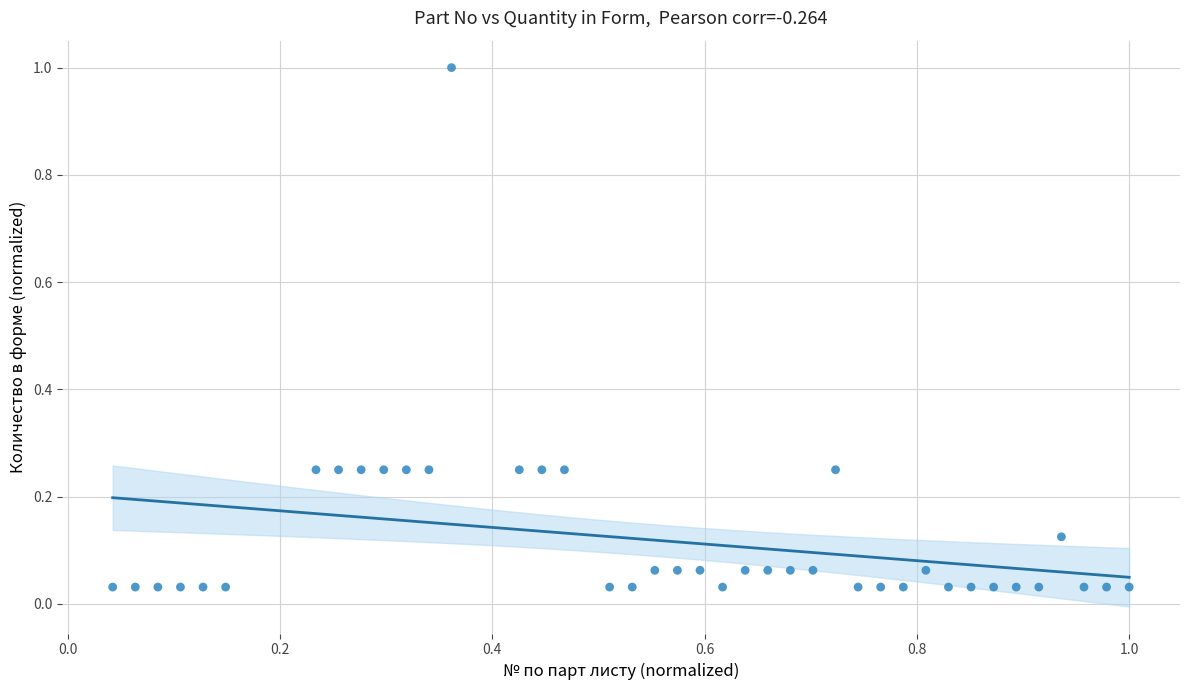

What is the range of X values (max minus min)?

1.0